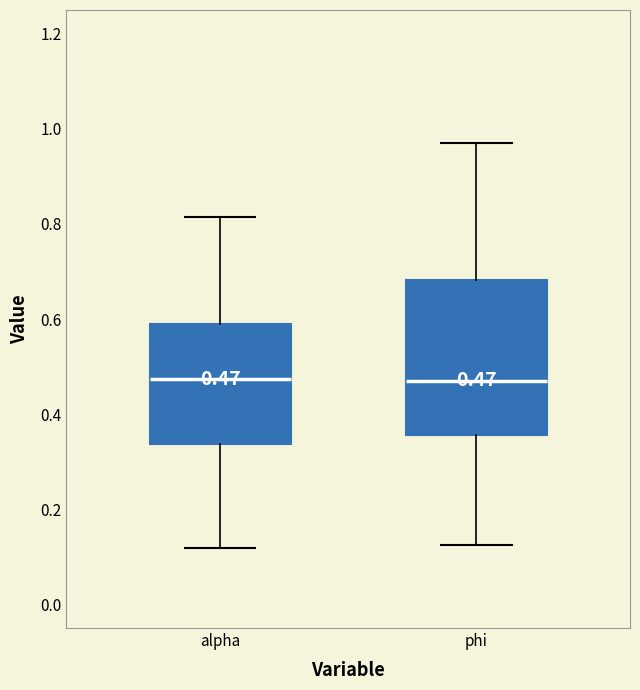

Comparing the boxes themselves (not the whiskers), which one is the tallest?

phi